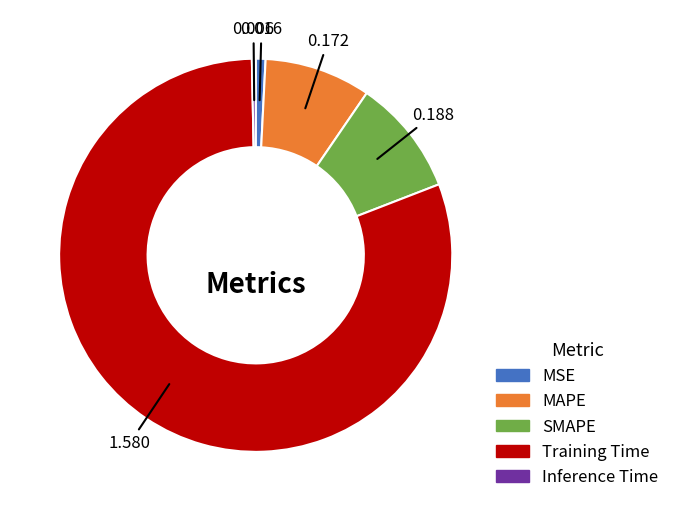

Which category has the biggest portion of the pie?

Training Time